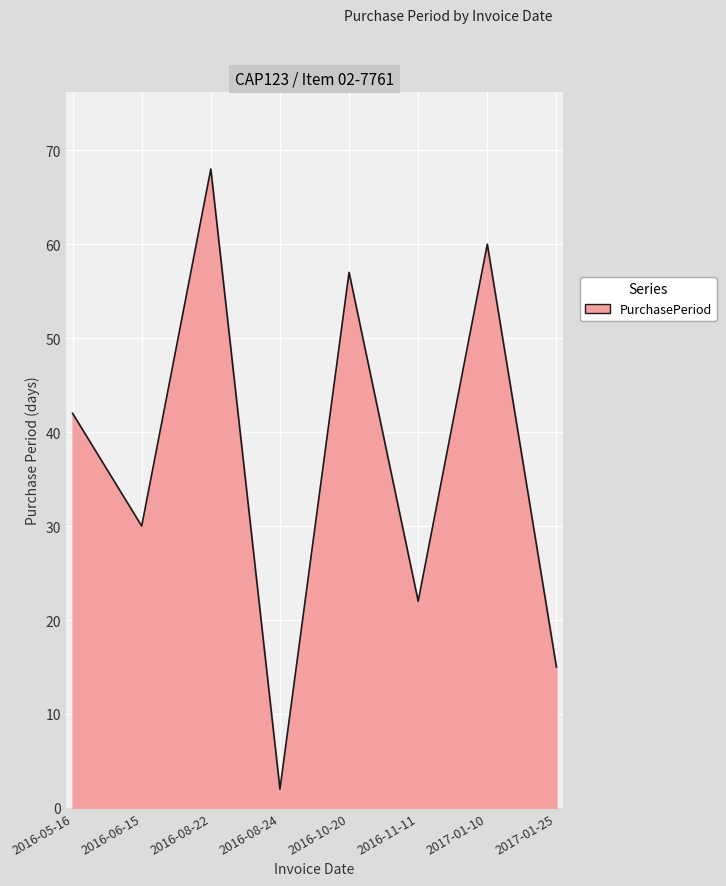

What is the greatest value displayed?

68